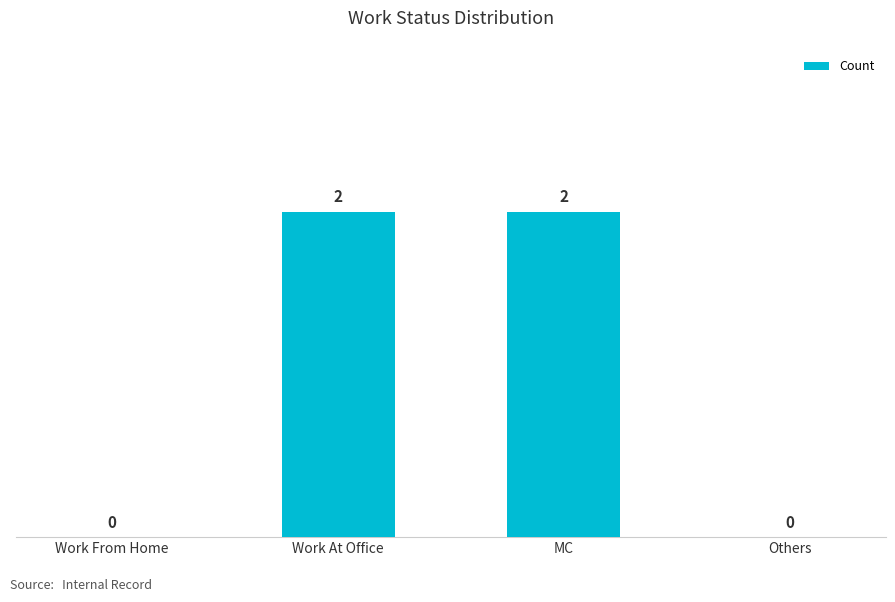

The value at MC is 2. True or false?

True